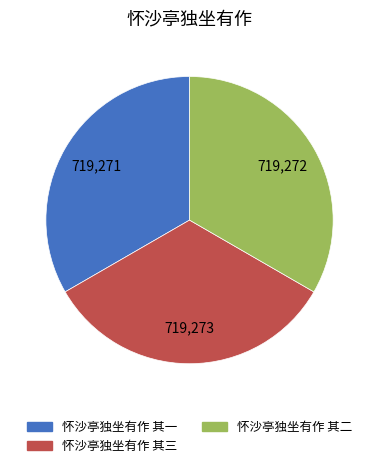

Is there any slice that represents more than half of the pie?

No